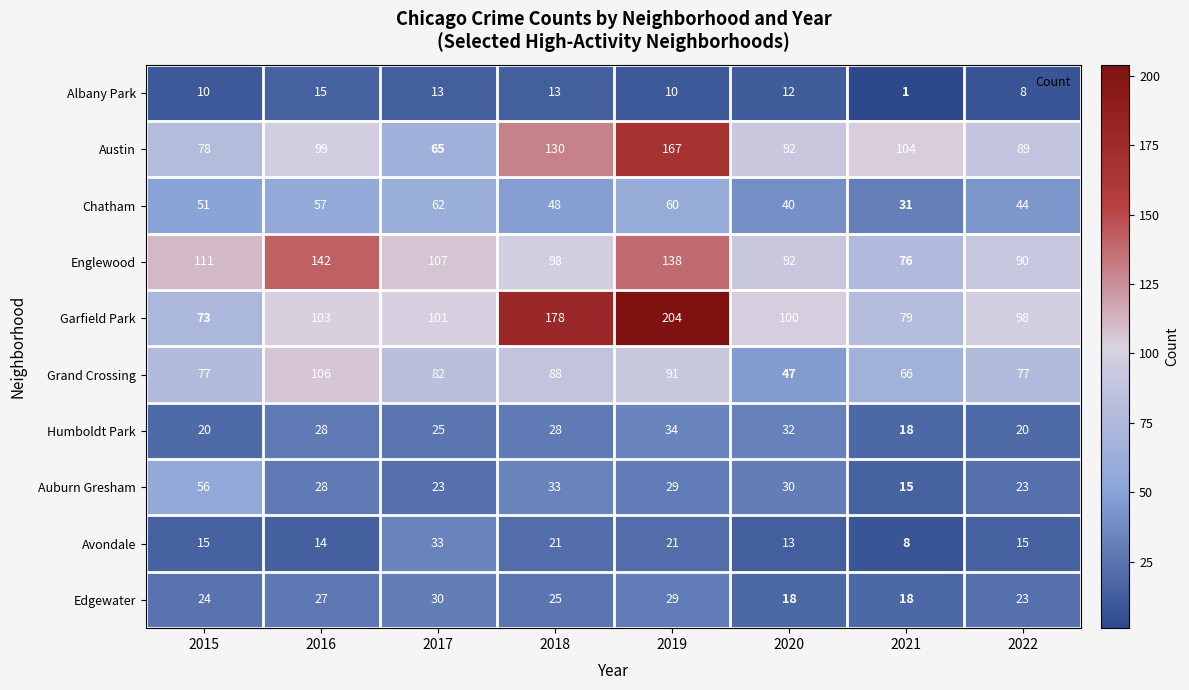

What is the spread (max minus min) of values at 2022?

90